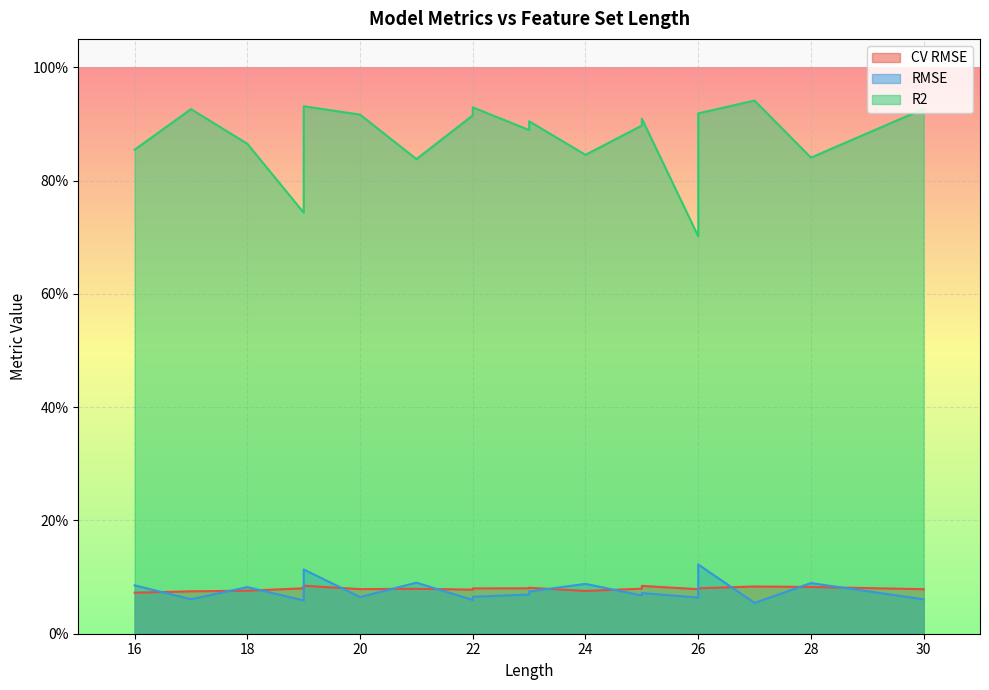

Reading left to right, transcribe all the data shown in this chart.

CV RMSE: 28=0.1	25=0.1	19=0.1	22=0.1	16=0.1	22=0.1	23=0.1	27=0.1	26=0.1	17=0.1	23=0.1	20=0.1	21=0.1	18=0.1	24=0.1	25=0.1	19=0.1	30=0.1	19=0.1	26=0.1
RMSE: 28=0.1	25=0.1	19=0.1	22=0.1	16=0.1	22=0.1	23=0.1	27=0.1	26=0.1	17=0.1	23=0.1	20=0.1	21=0.1	18=0.1	24=0.1	25=0.1	19=0.1	30=0.1	19=0.1	26=0.1
R2: 28=0.8	25=0.9	19=0.7	22=0.9	16=0.9	22=0.9	23=0.9	27=0.9	26=0.7	17=0.9	23=0.9	20=0.9	21=0.8	18=0.9	24=0.8	25=0.9	19=0.9	30=0.9	19=0.9	26=0.9